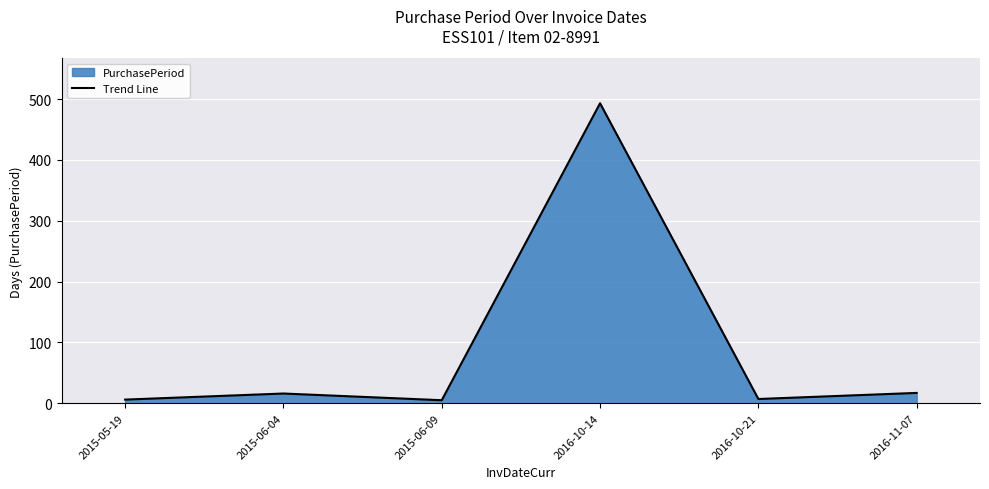

Where is the first local maximum?

2015-06-04